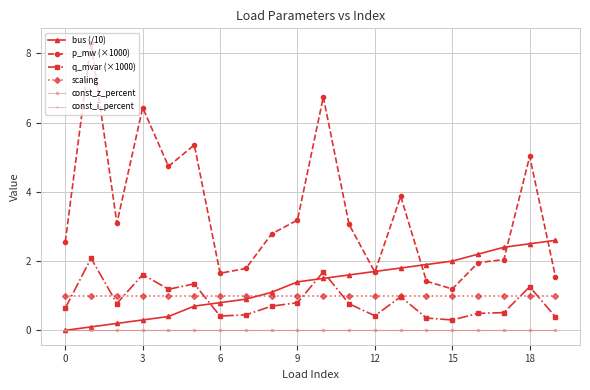

What are all the series names shown in the legend?

bus (/10), p_mw (×1000), q_mvar (×1000), scaling, const_z_percent, const_i_percent